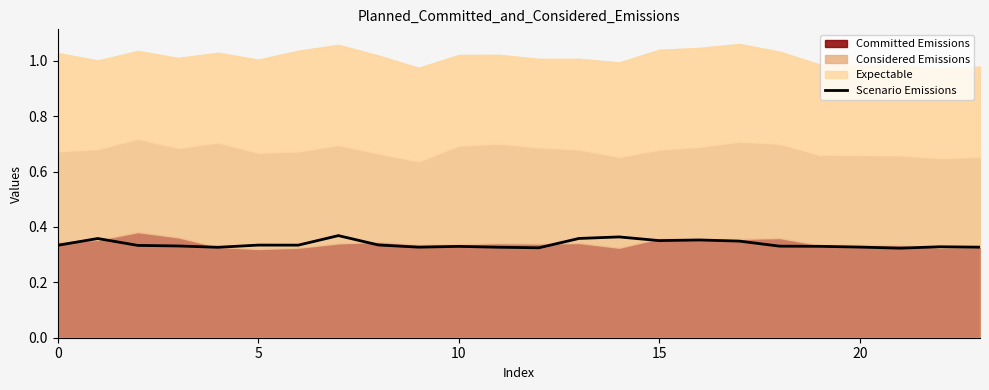

What is the smallest value displayed?

0.3